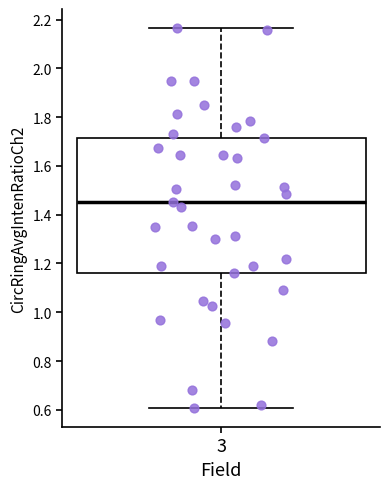

Transcribe this box plot: give where the median line is, the range the box spans, and where the two whiskers end, as read against the y-axis. The values are not printed on the chart, so give them approximately, as read against the axis.

median 1.46, box 1.16 to 1.72, whiskers 0.60 to 2.16